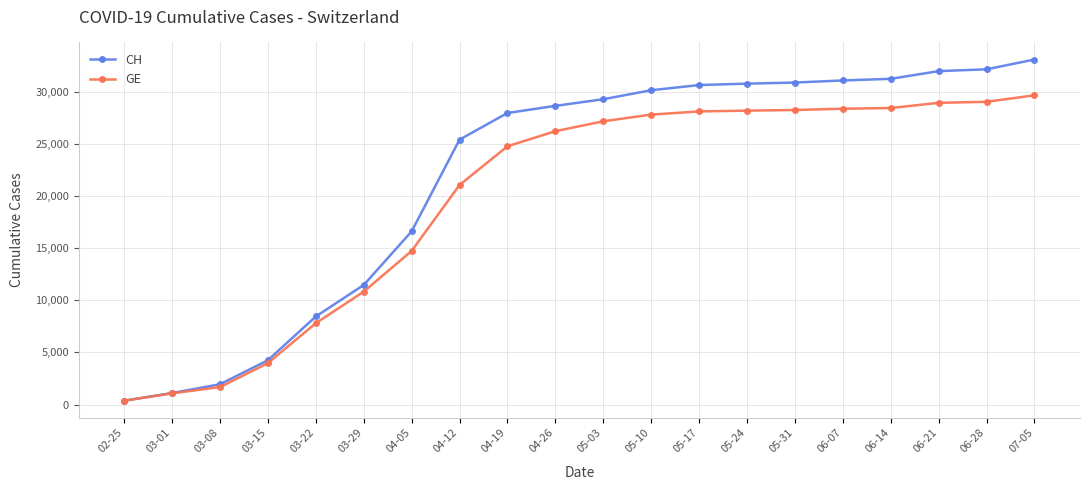

What is the greatest value displayed?

33070